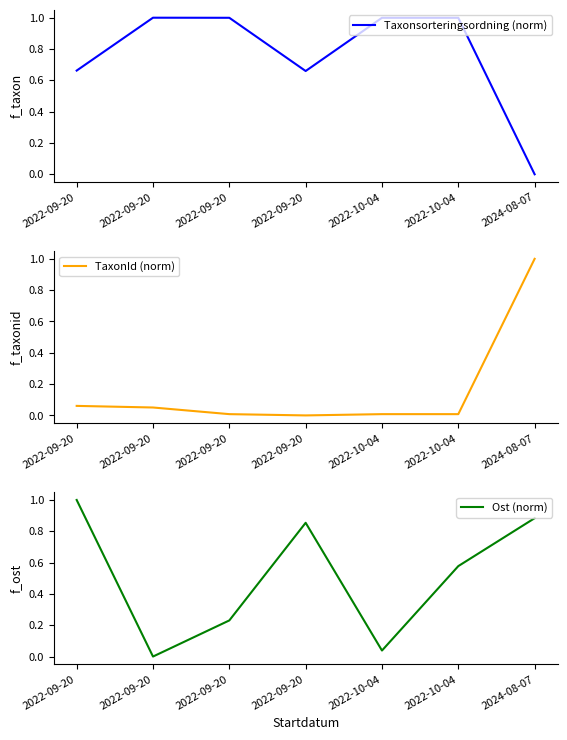

Reading right to left, transcribe all the data shown in this chart.

Taxonsorteringsordning (norm): 0.0	1.0	1.0	0.7	1.0	1.0	0.7
TaxonId (norm): 1.0	0.0	0.0	0.0	0.0	0.1	0.1
Ost (norm): 0.9	0.6	0.0	0.9	0.2	0.0	1.0